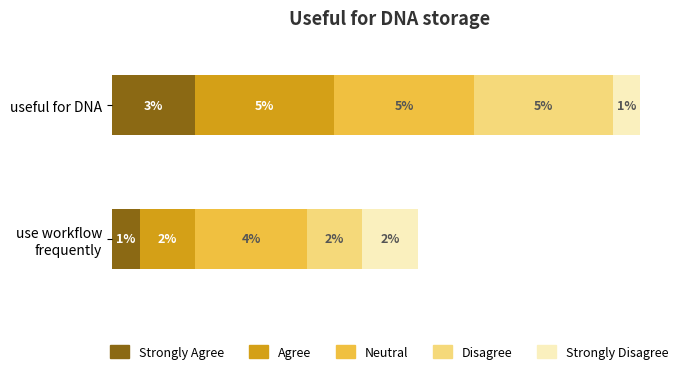

At which category is the sum across all series the highest?

useful for DNA